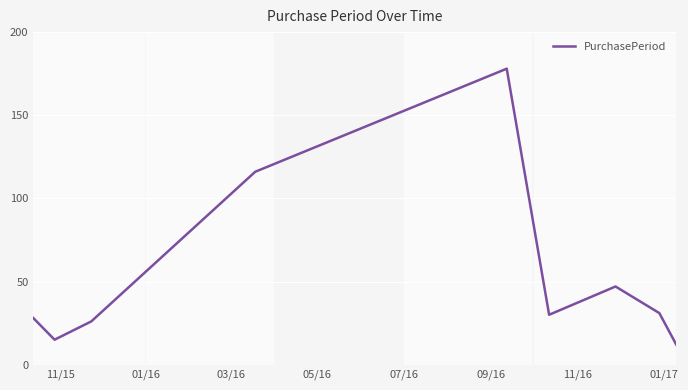

True or false: there are more than 2 points higher than both neighbors.

False